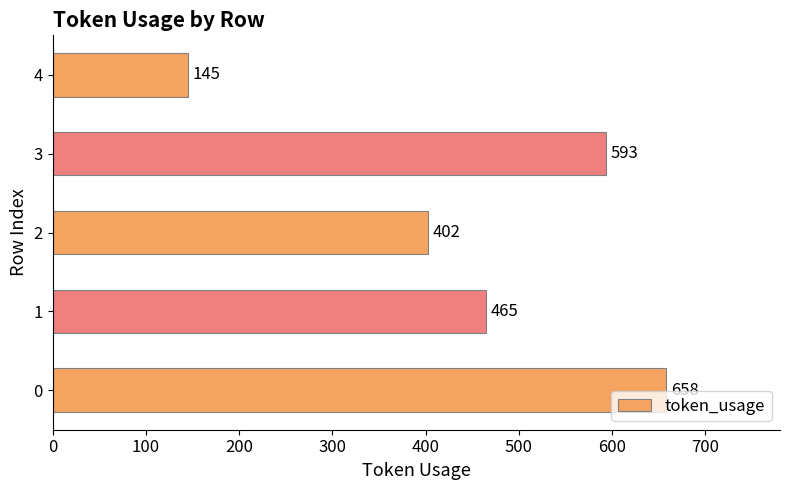

How many values are below 465?

2